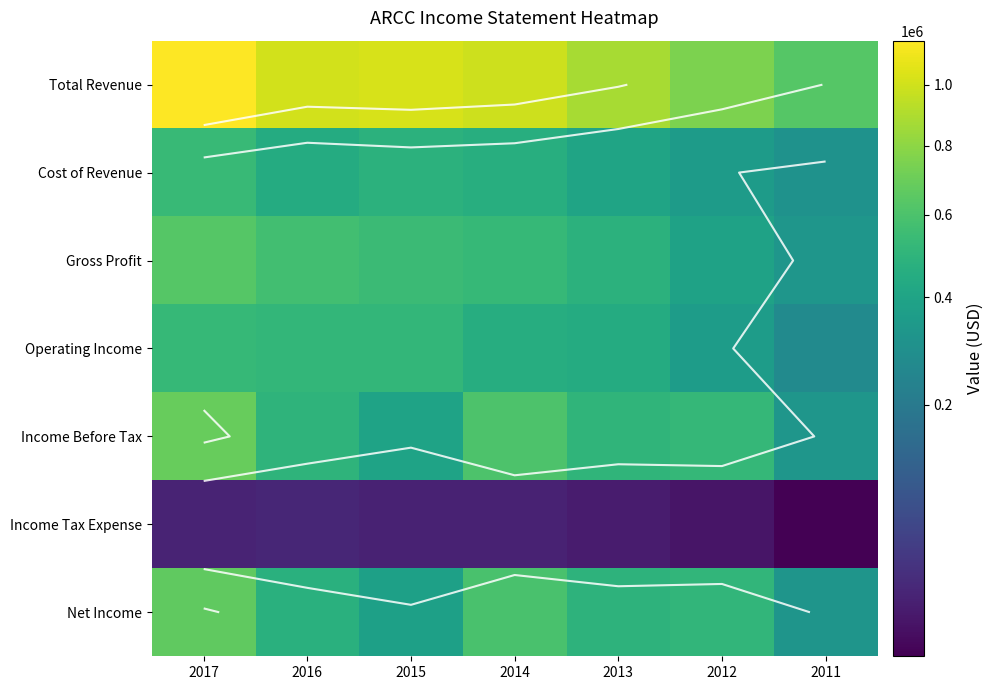

Which series has the largest range (max minus min)?

Total Revenue